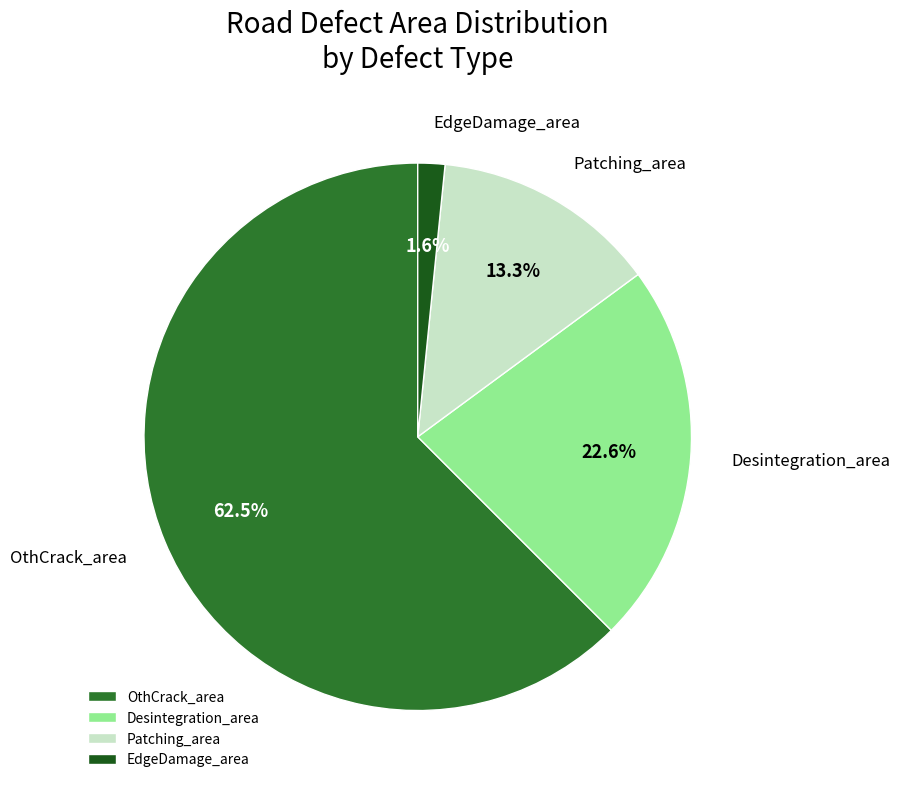

Which has a higher value, EdgeDamage_area or Desintegration_area?

Desintegration_area